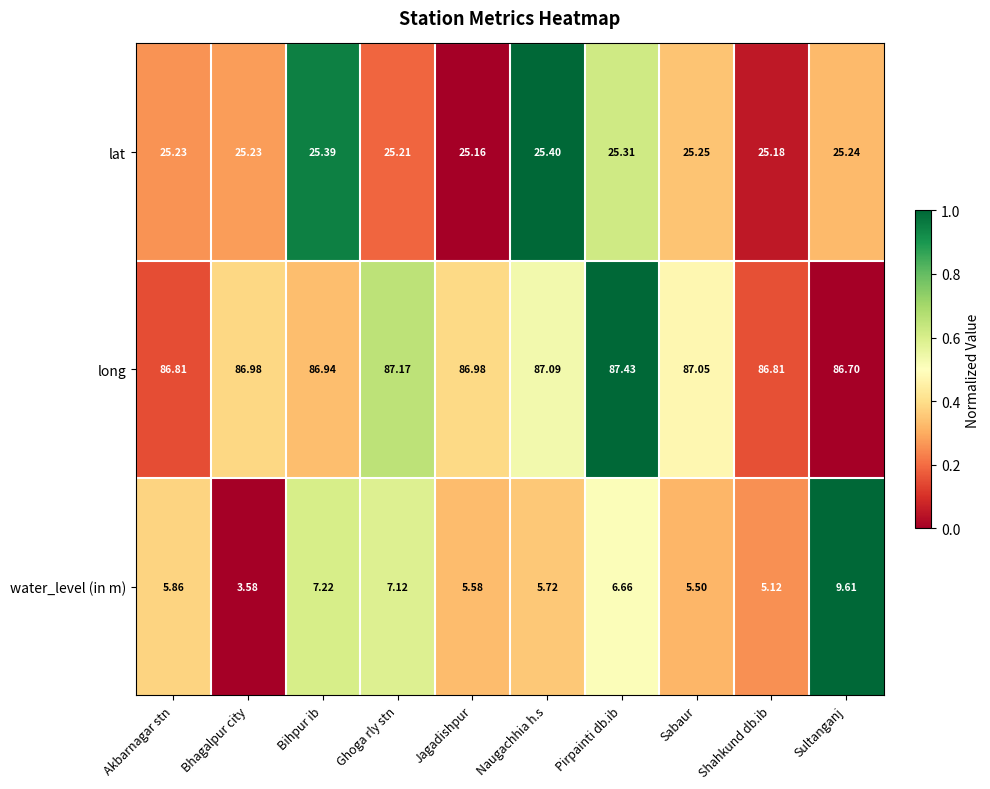

Is the value of lat at Akbarnagar stn greater than the value of long at Akbarnagar stn?

No